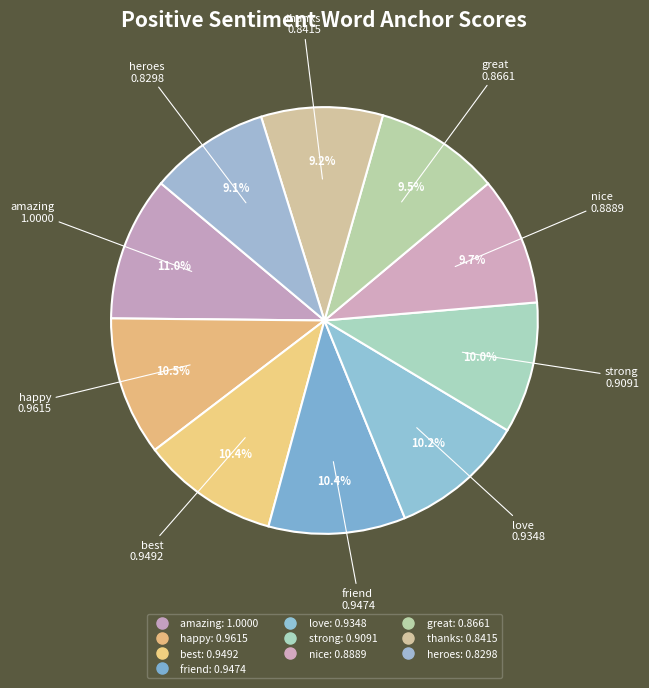

How many segments does this pie chart have?

10